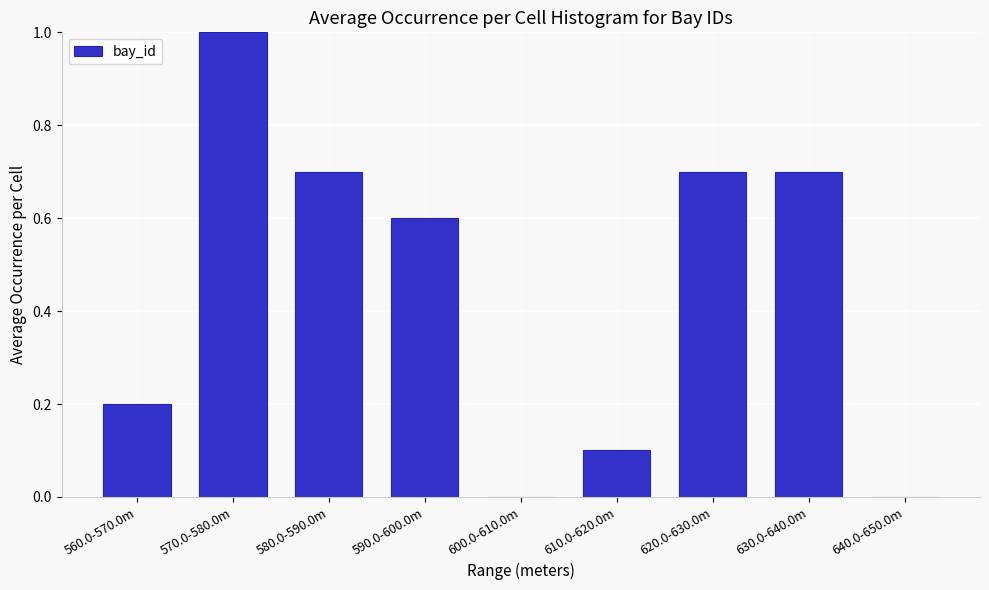

Reading right to left, what are all the values shown in this chart?

640.0-650.0m=0.0	630.0-640.0m=0.7	620.0-630.0m=0.7	610.0-620.0m=0.1	600.0-610.0m=0.0	590.0-600.0m=0.6	580.0-590.0m=0.7	570.0-580.0m=1.0	560.0-570.0m=0.2